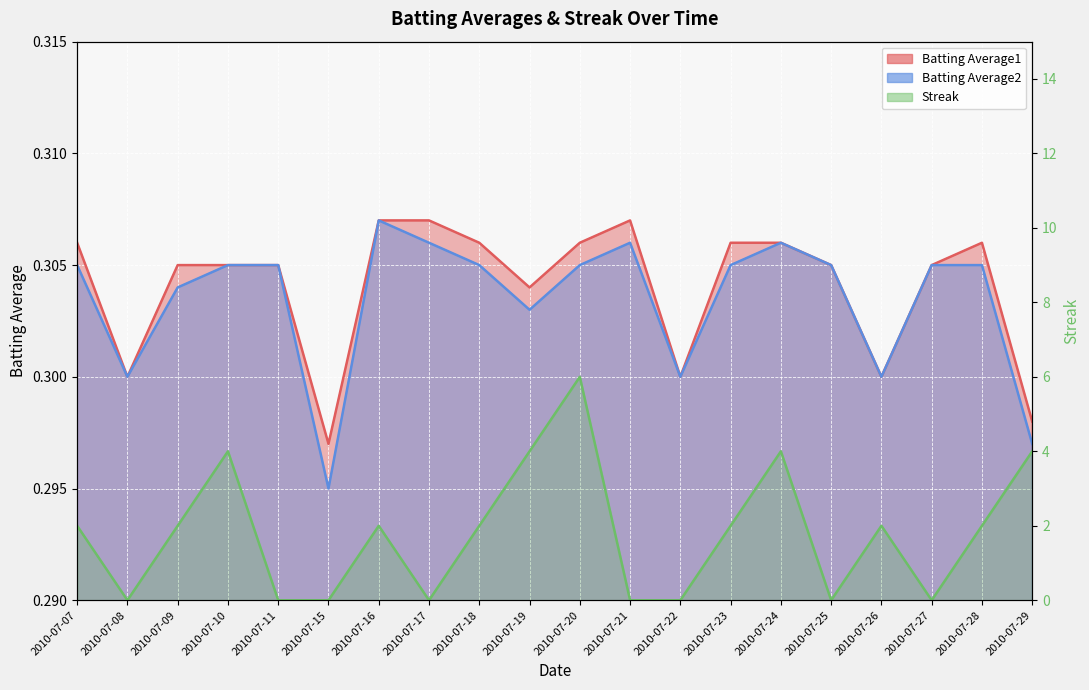

True or false: Streak and Batting Average2 cross at least once.

True